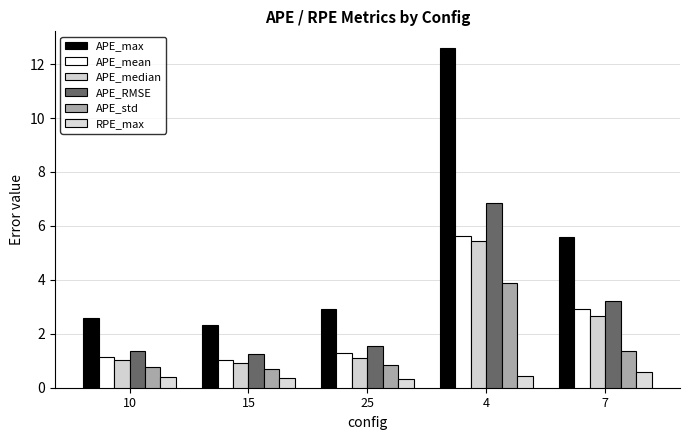

What is the lowest value of the APE_std series?

0.7